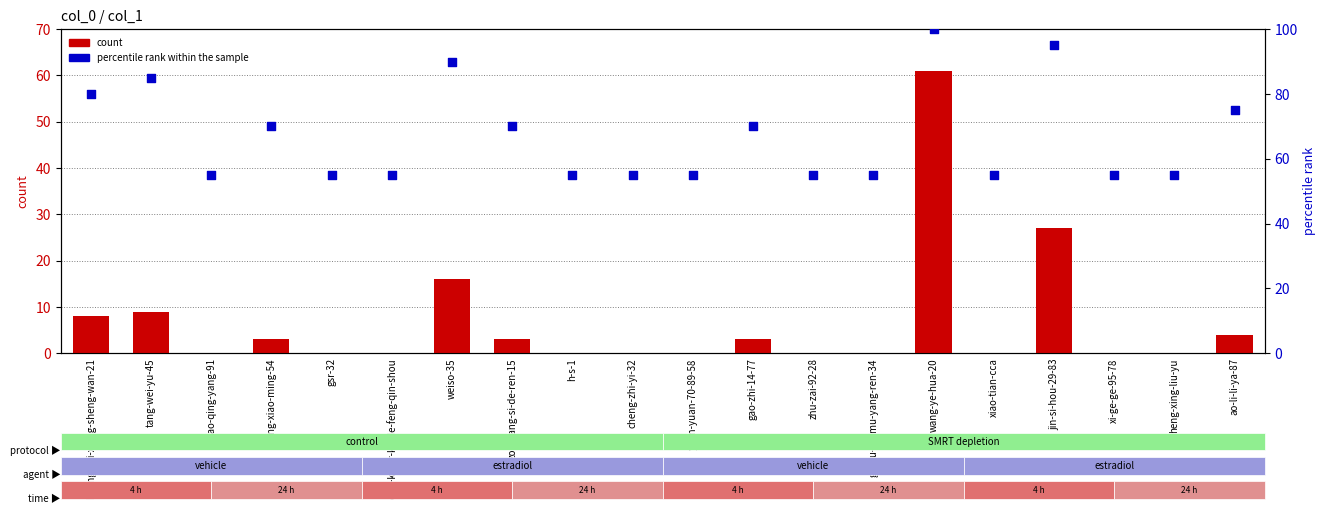

Which series contains the highest Y value?

percentile rank within the sample